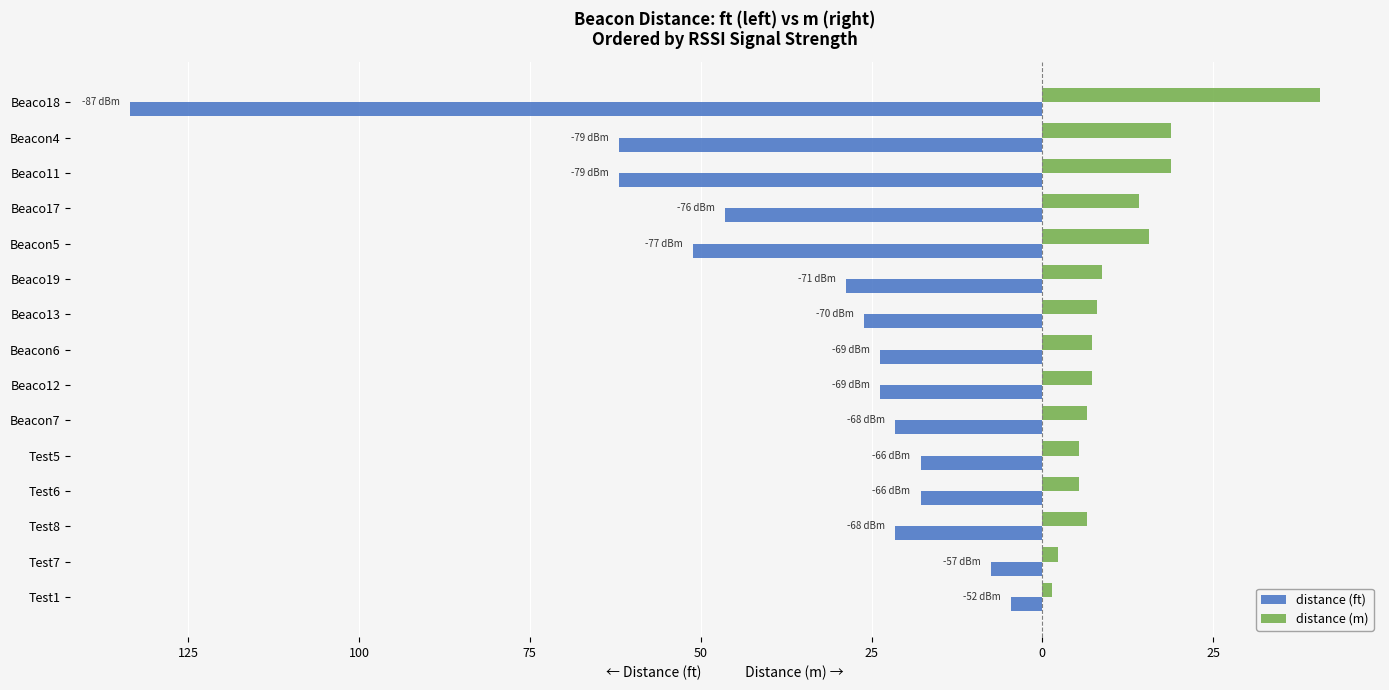

Which series has the widest spread of values?

distance (ft)